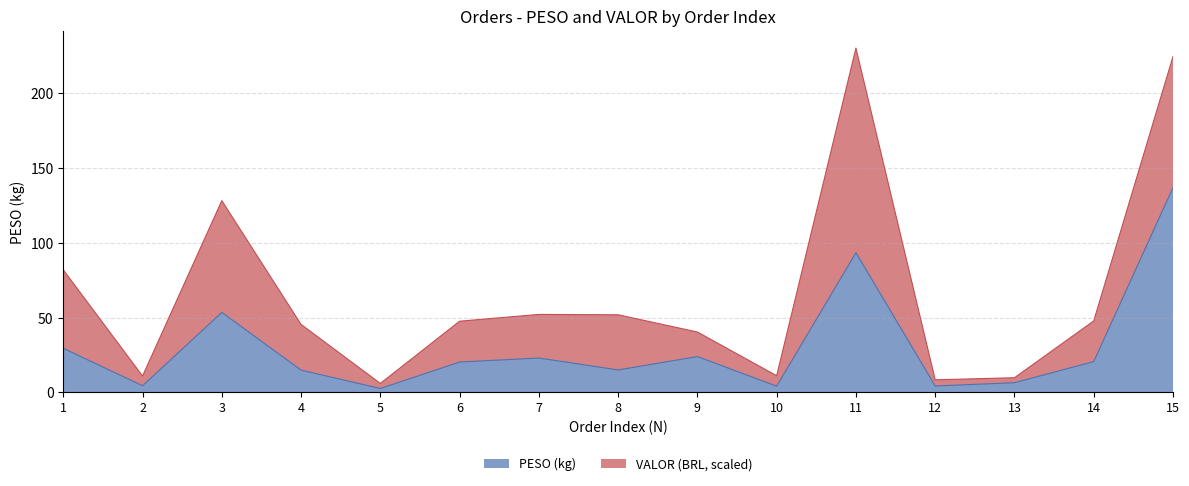

What is the smallest value displayed?

2.5